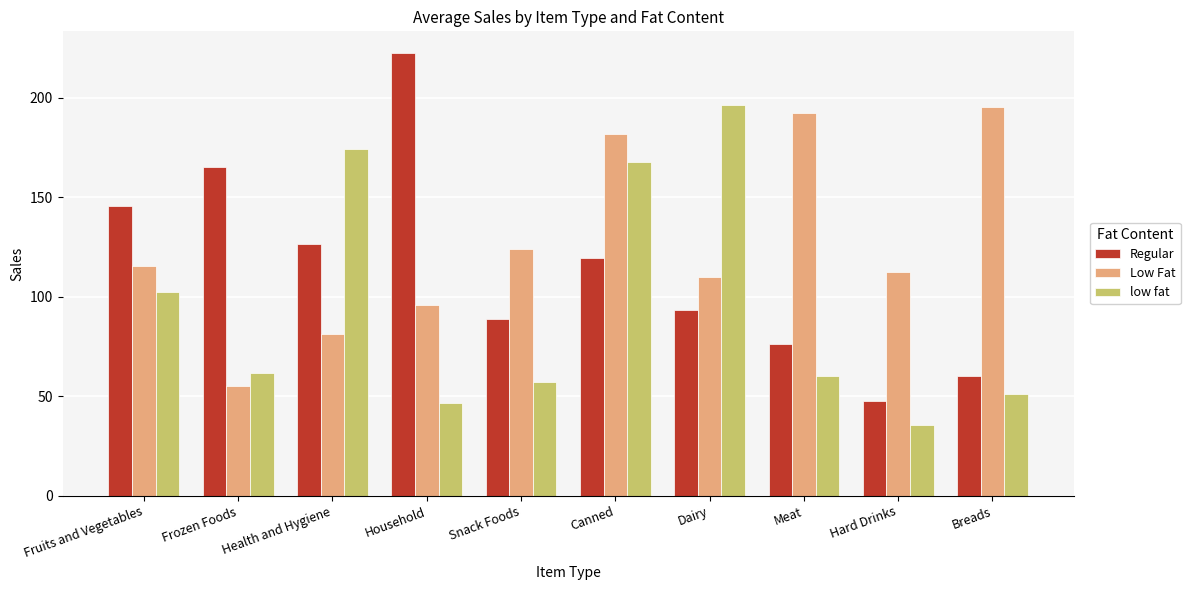

Between Canned and Hard Drinks, which series saw the biggest shift?

low fat